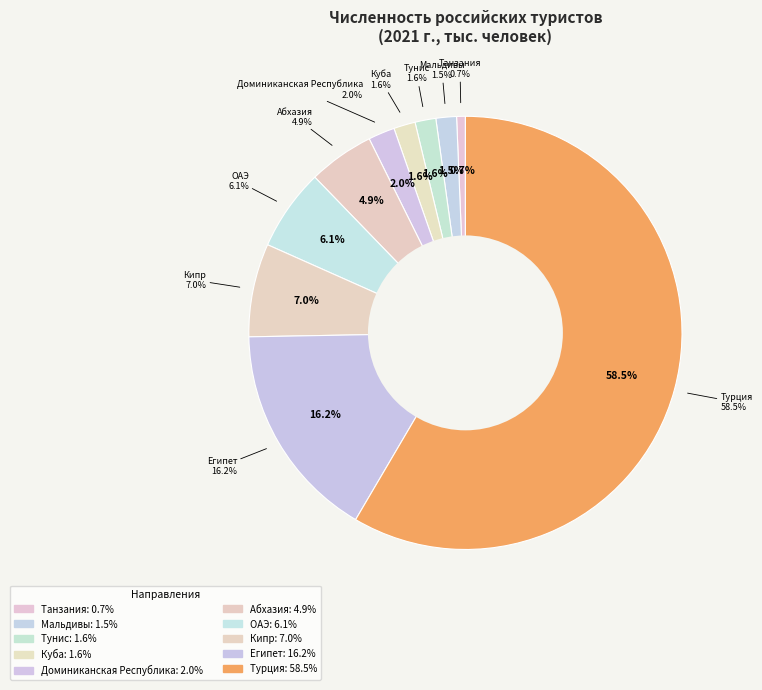

To the nearest percent, what portion does Абхазия represent?

5%